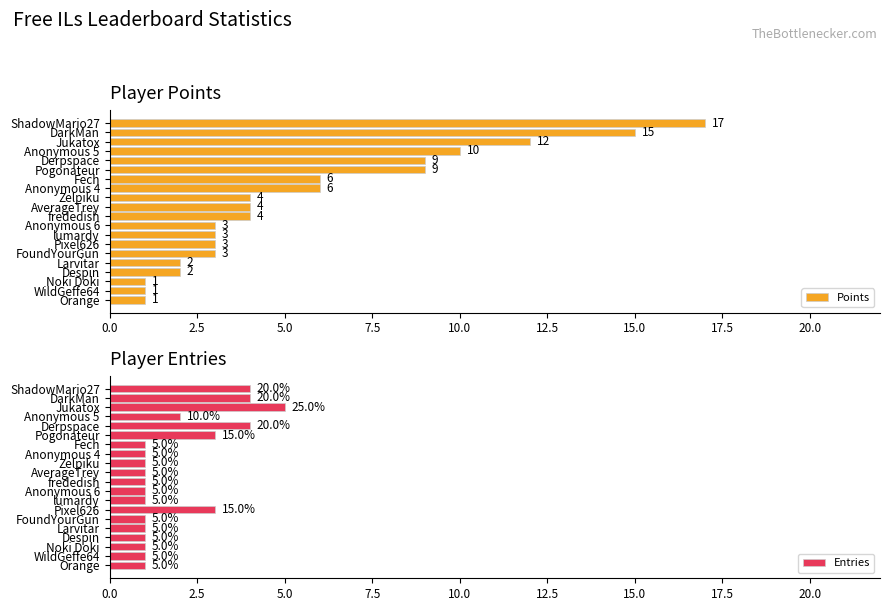

Read the Points value at Pogonateur, to the nearest 5.

10